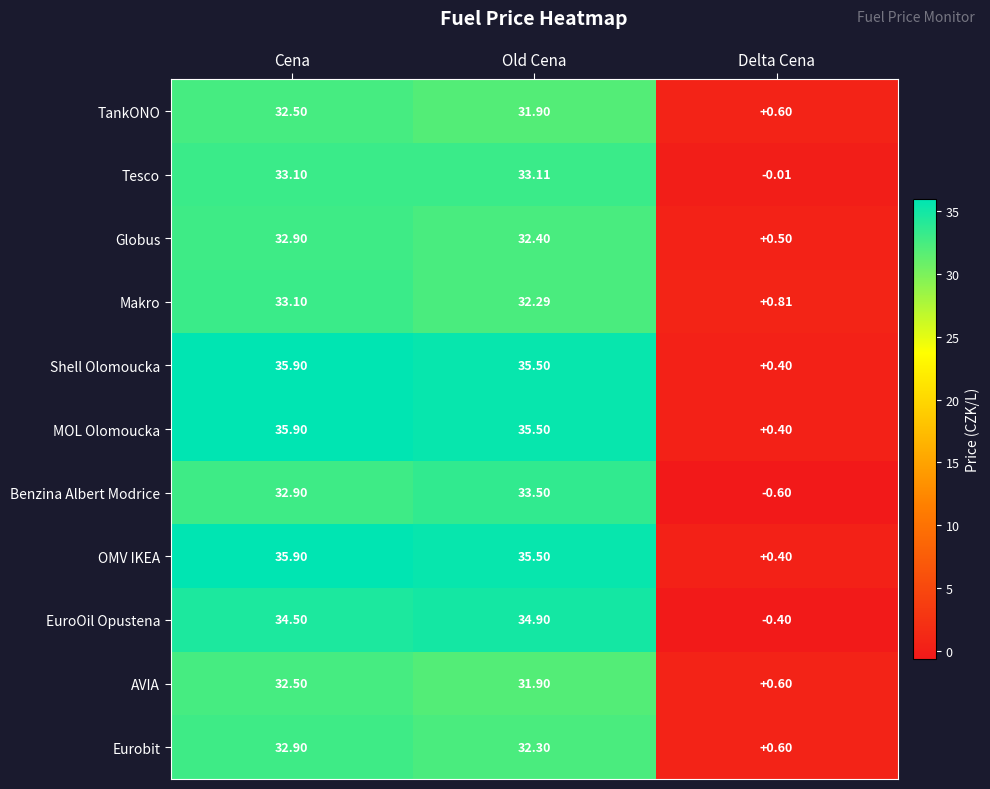

How many series are shown in this chart?

11